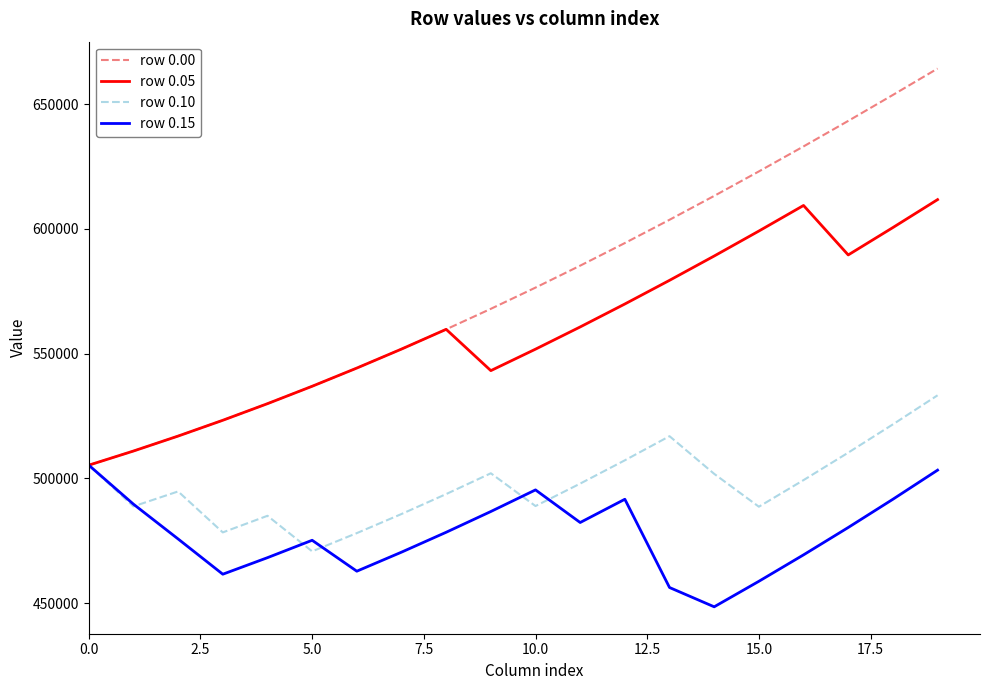

Which series has the widest spread of values?

row 0.00